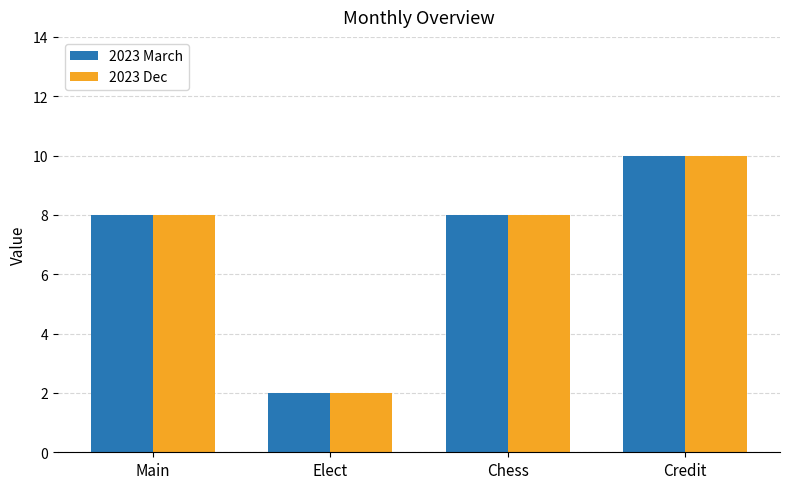

At which category does the chart reach its minimum across all series?

Elect